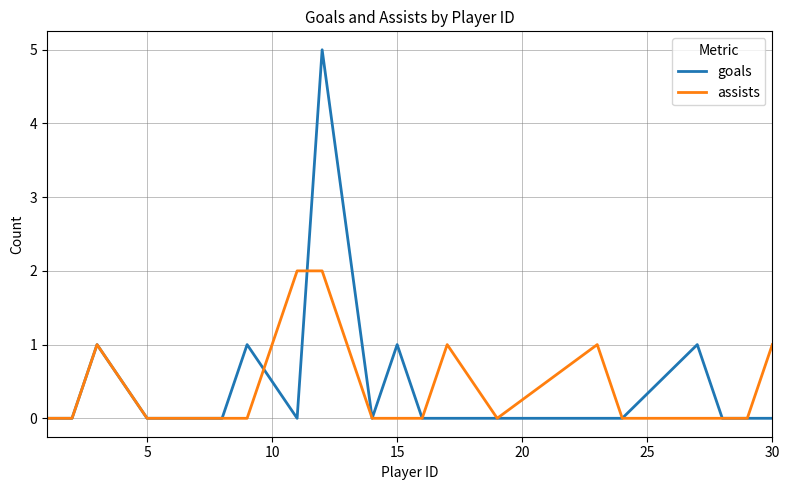

List the series in order of their peak value, highest first.

goals, assists